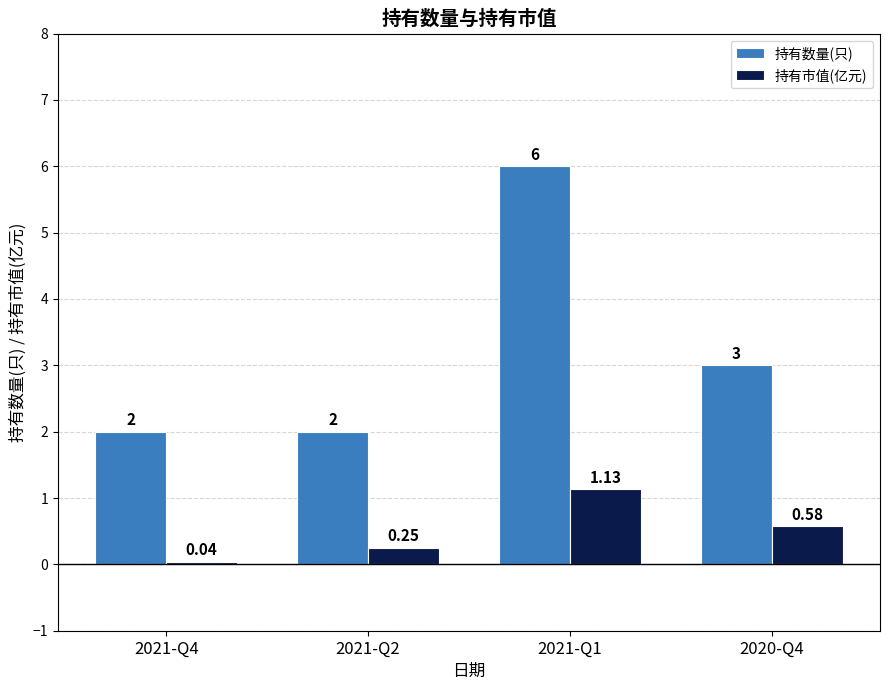

What is the label of the 2nd bar from the right?

2021-Q1